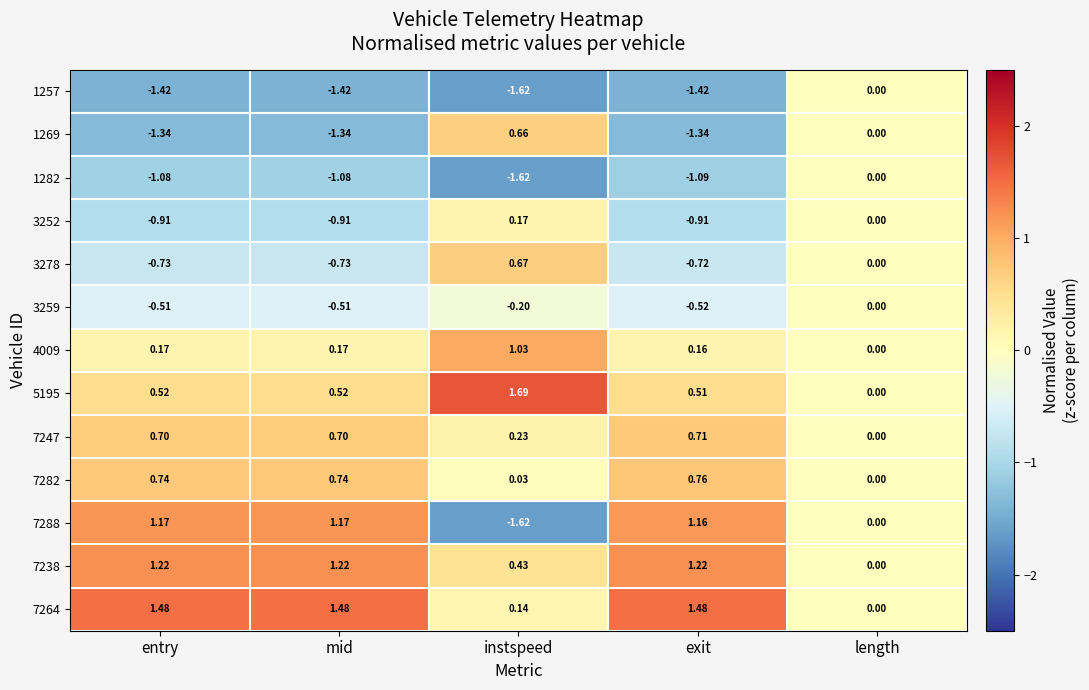

Is the value of 7238 at instspeed greater than the value of 7288 at instspeed?

Yes